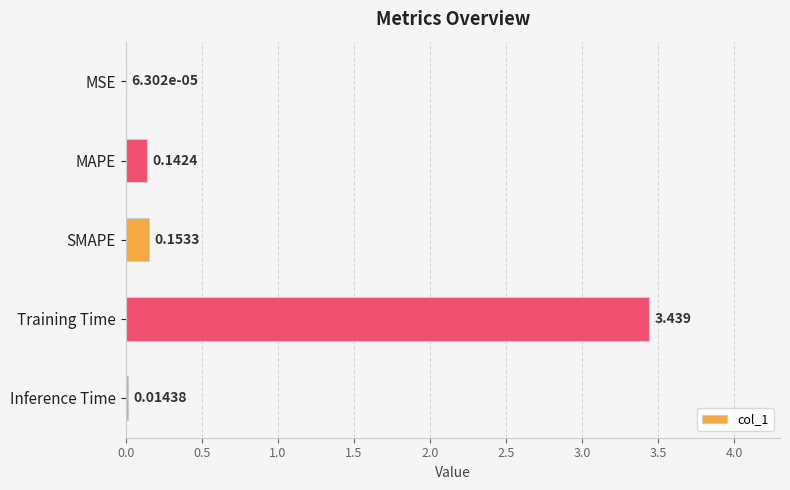

Which category has the highest value across all series?

Training Time